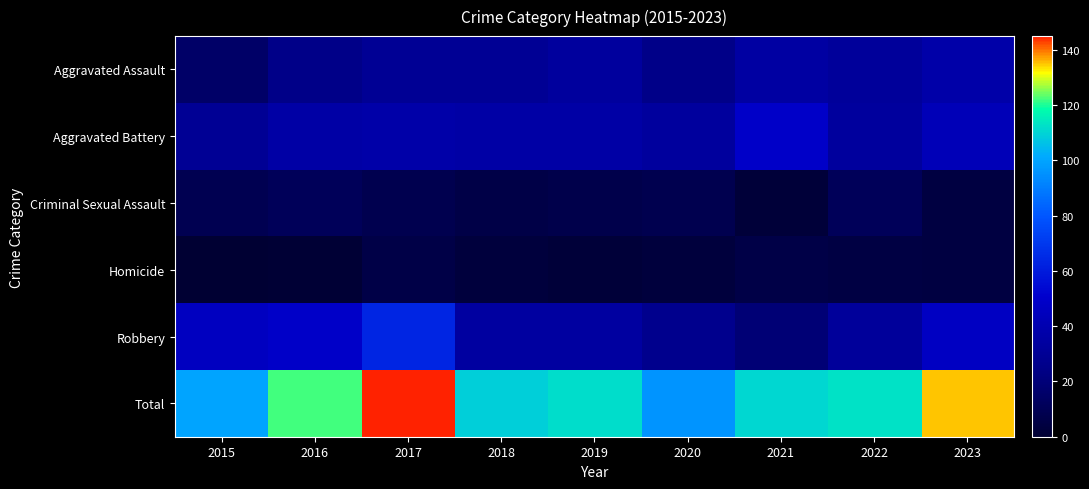

Which series has the largest total across all categories?

Total